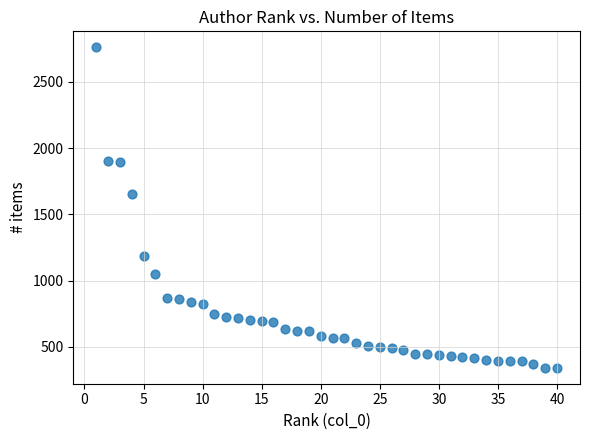

What is the range of Y values (max minus min)?

2419